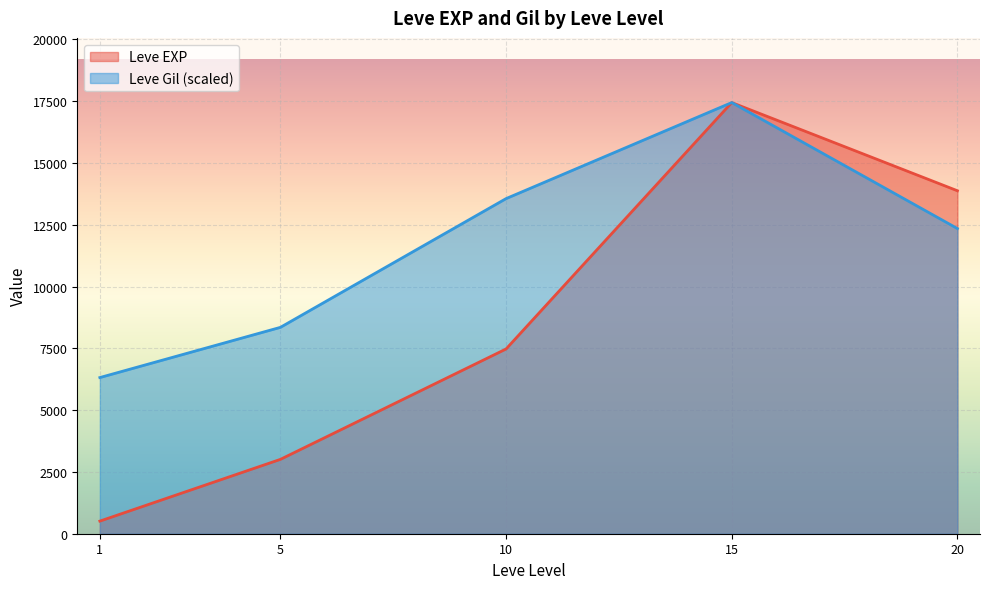

At which category is the sum across all series the highest?

15